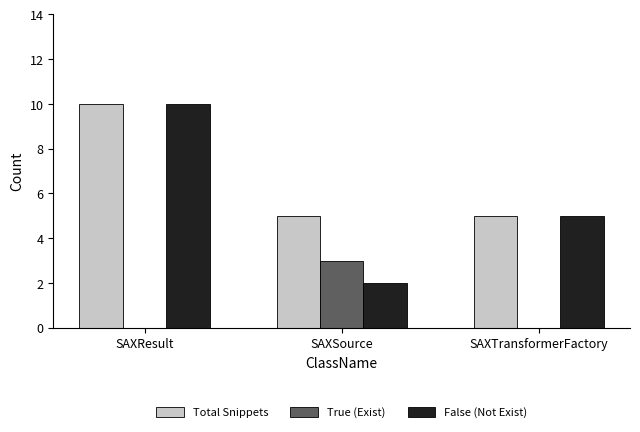

Are the bars horizontal?

No